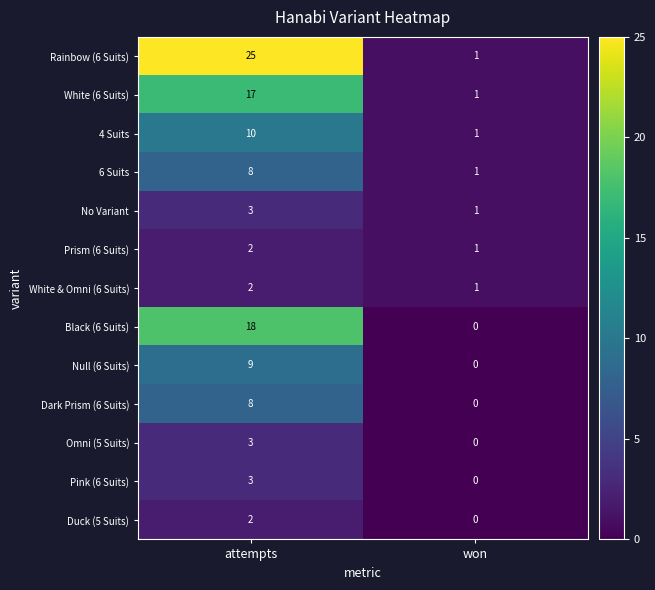

The value of No Variant at attempts is 1. True or false?

False